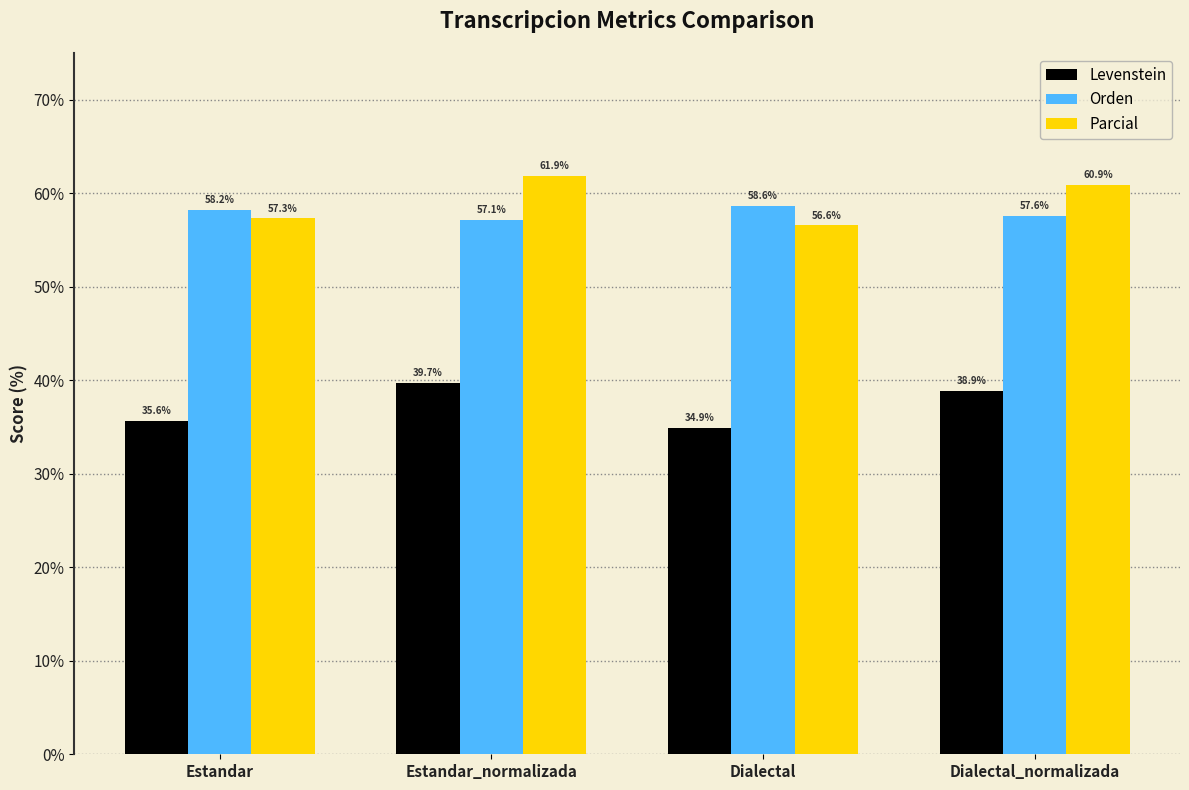

List the labels in order of Parcial value, largest first.

Estandar_normalizada, Dialectal_normalizada, Estandar, Dialectal